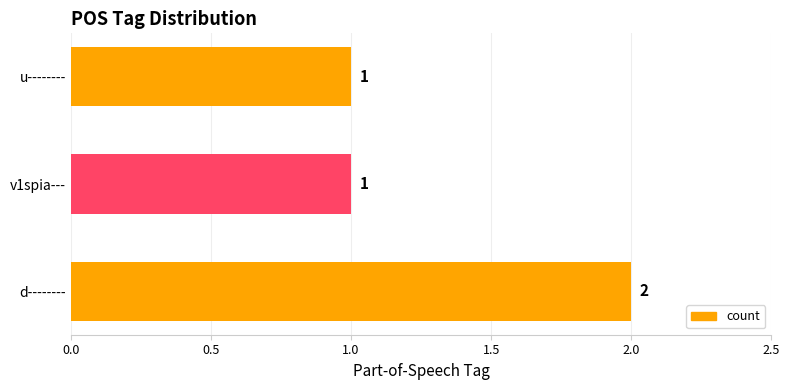

What is the sum of all values?

4